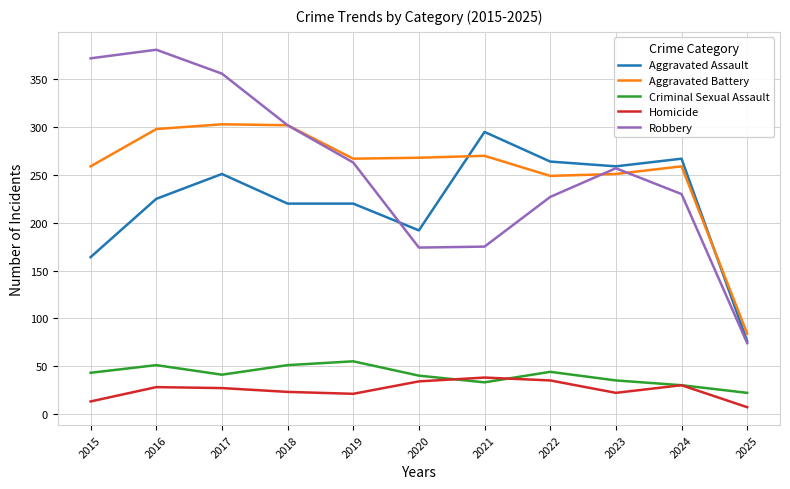

What is the total value across all series at 2015?

851